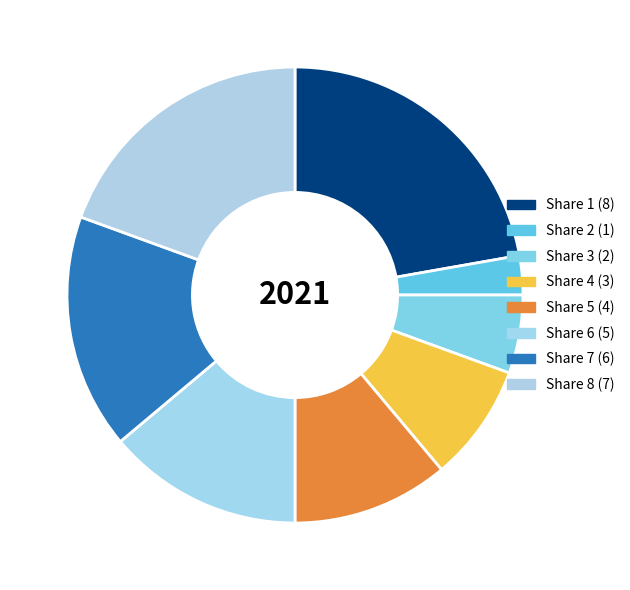

What percentage is the Share 8 slice, to the nearest percent?

19%